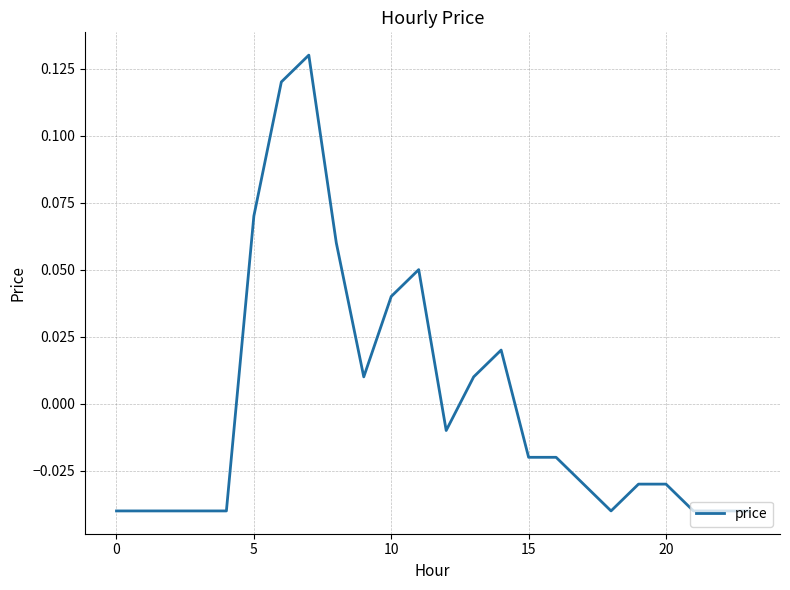

How many lines are shown in the chart?

1